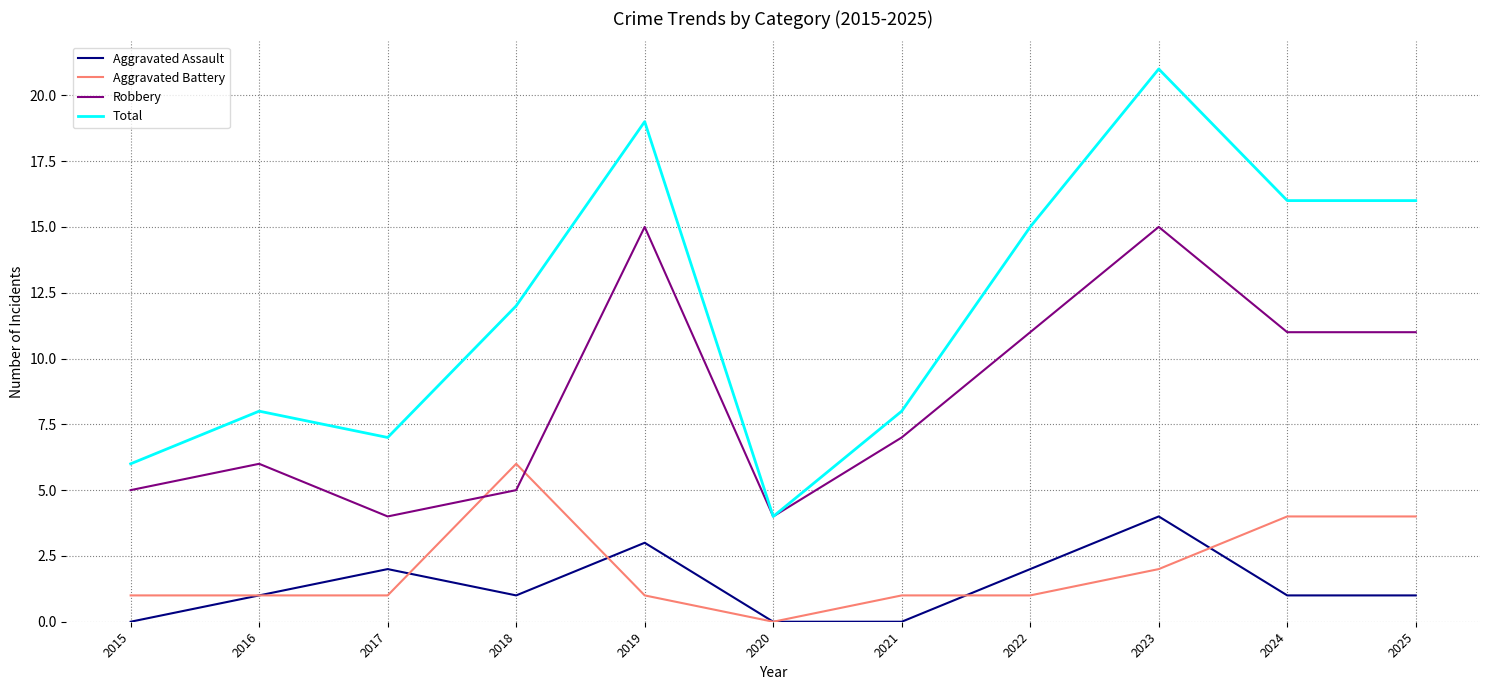

Which series has the largest total across all categories?

Total